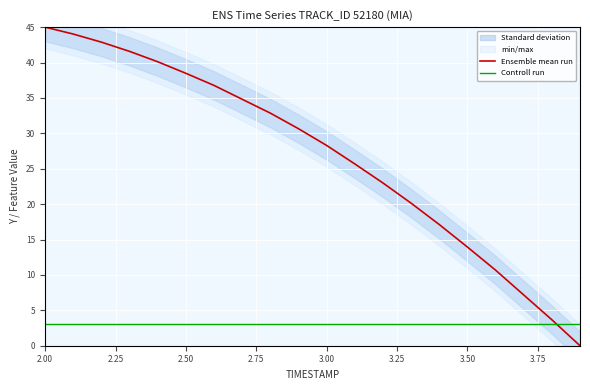

Where does the Ensemble mean run series first go above 30?

2.00